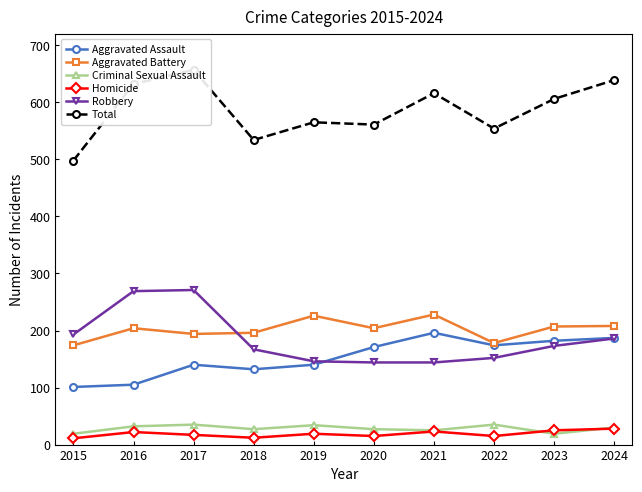

Does the chart display data point markers on the line(s)?

Yes